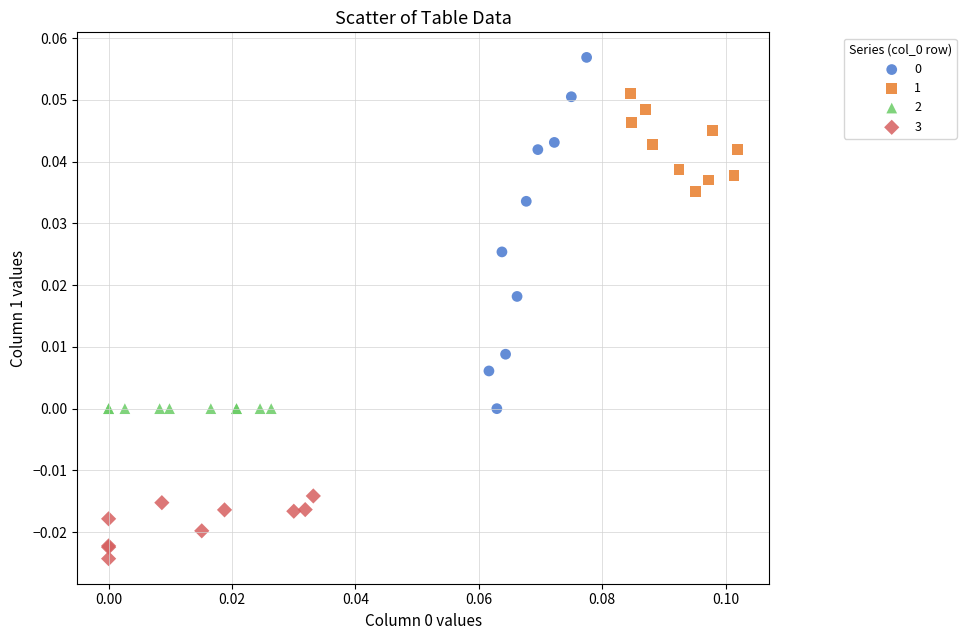

Which series reaches the minimum Y coordinate?

3